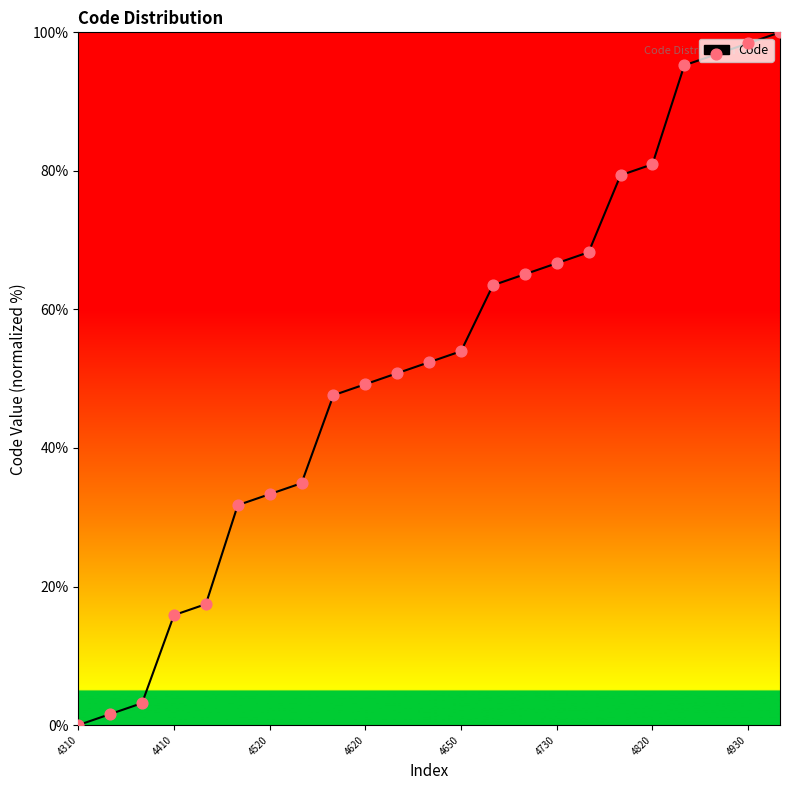

What is the greatest value displayed?

100.0